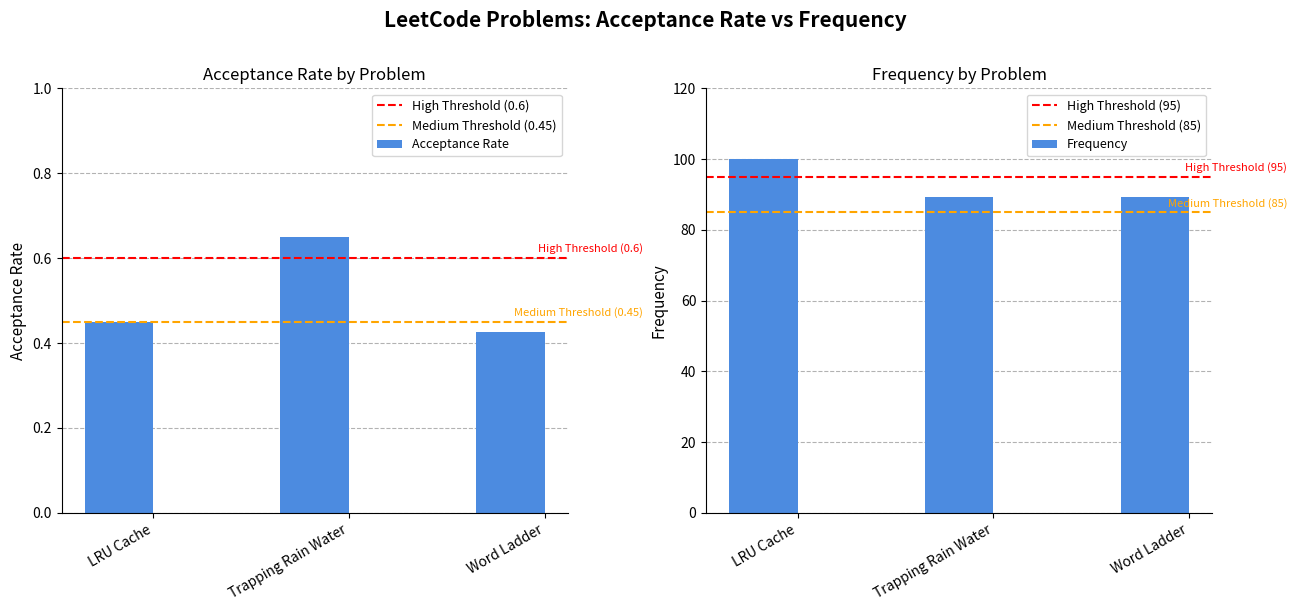

Between Word Ladder and Trapping Rain Water, which is larger?

Trapping Rain Water